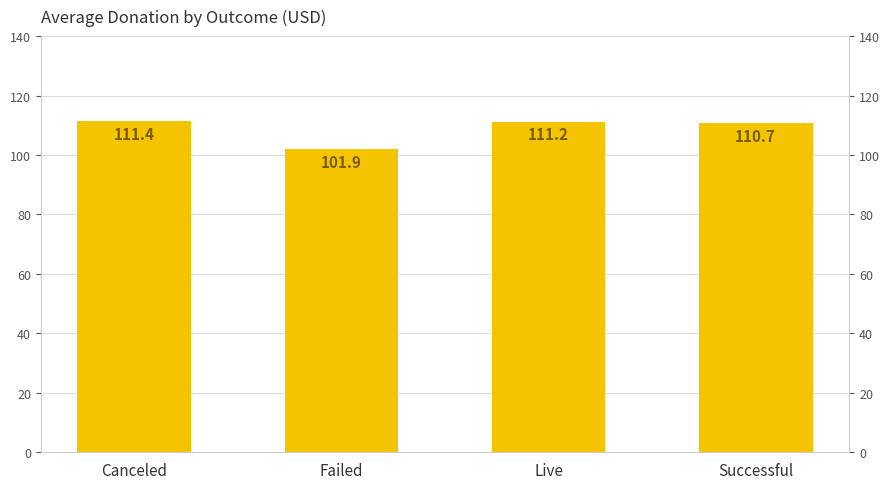

Which has a higher value, Canceled or Failed?

Canceled